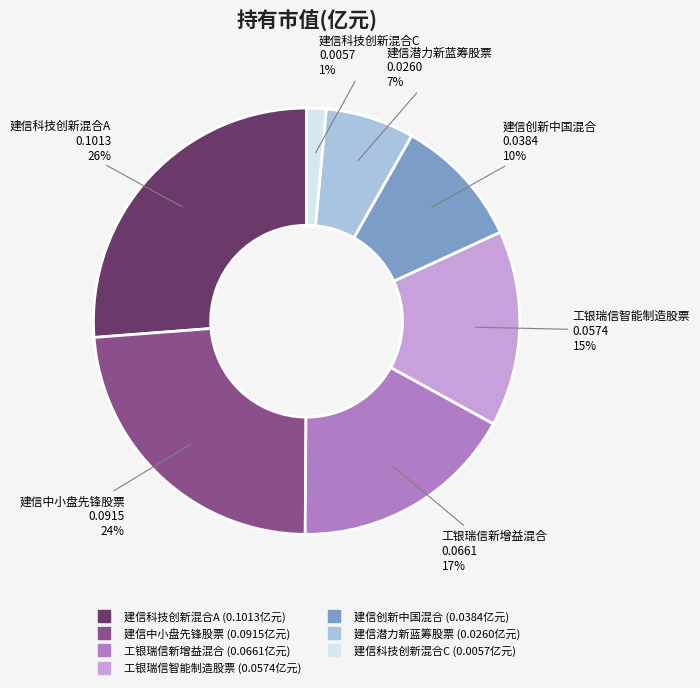

Rank the categories by value from highest to lowest.

建信科技创新混合A, 建信中小盘先锋股票, 工银瑞信新增益混合, 工银瑞信智能制造股票, 建信创新中国混合, 建信潜力新蓝筹股票, 建信科技创新混合C